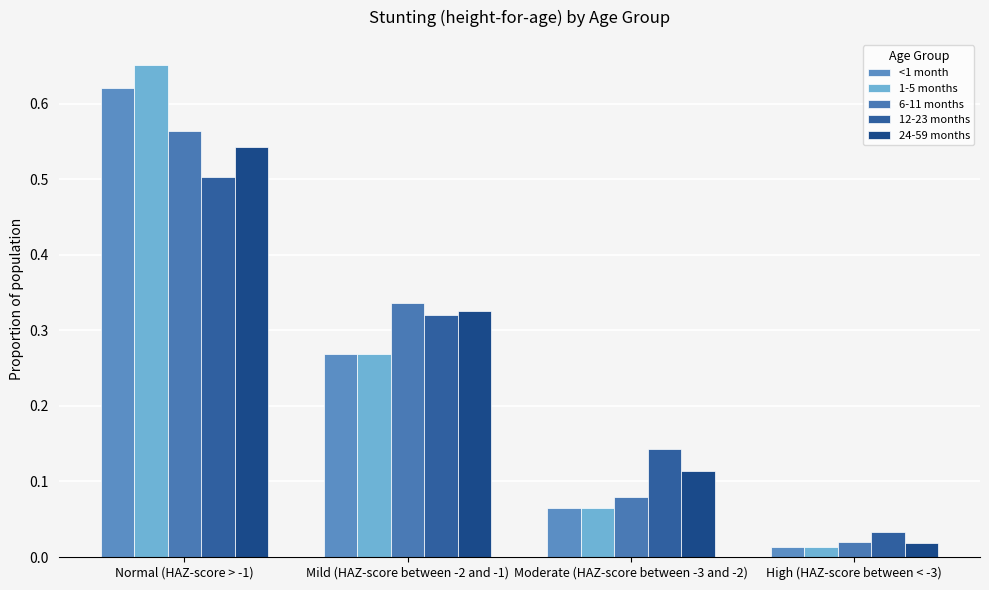

Which series has the widest spread of values?

1-5 months